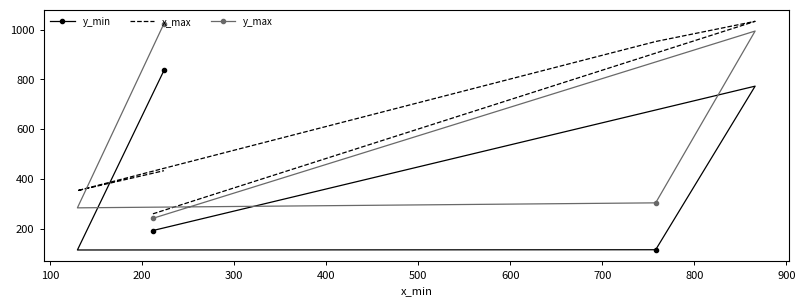

True or false: y_max and x_max cross at least once.

True